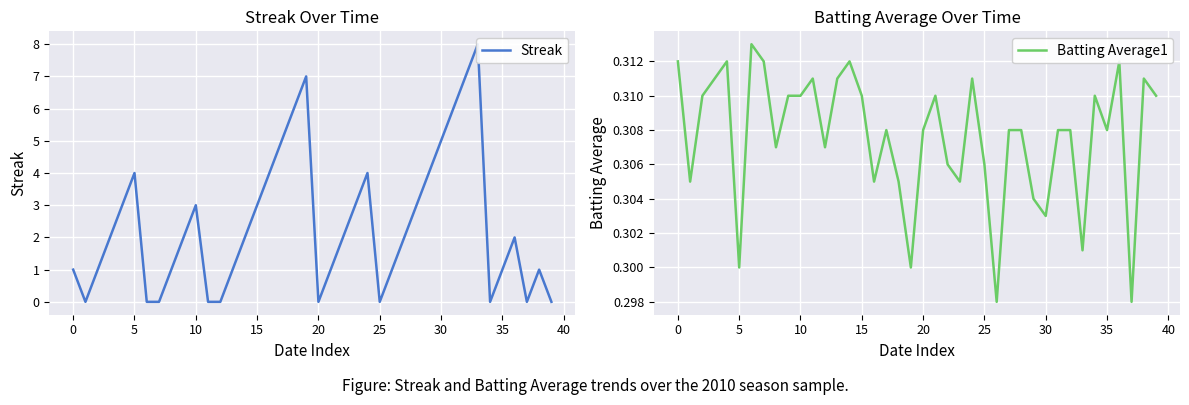

What is the total value across all series at 25?

0.3